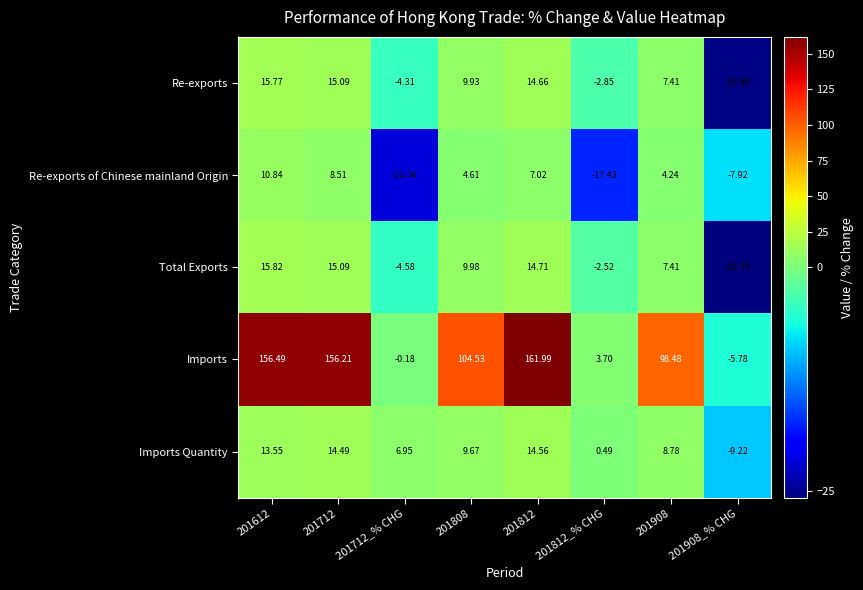

What is the minimum value shown in the chart?

-25.8